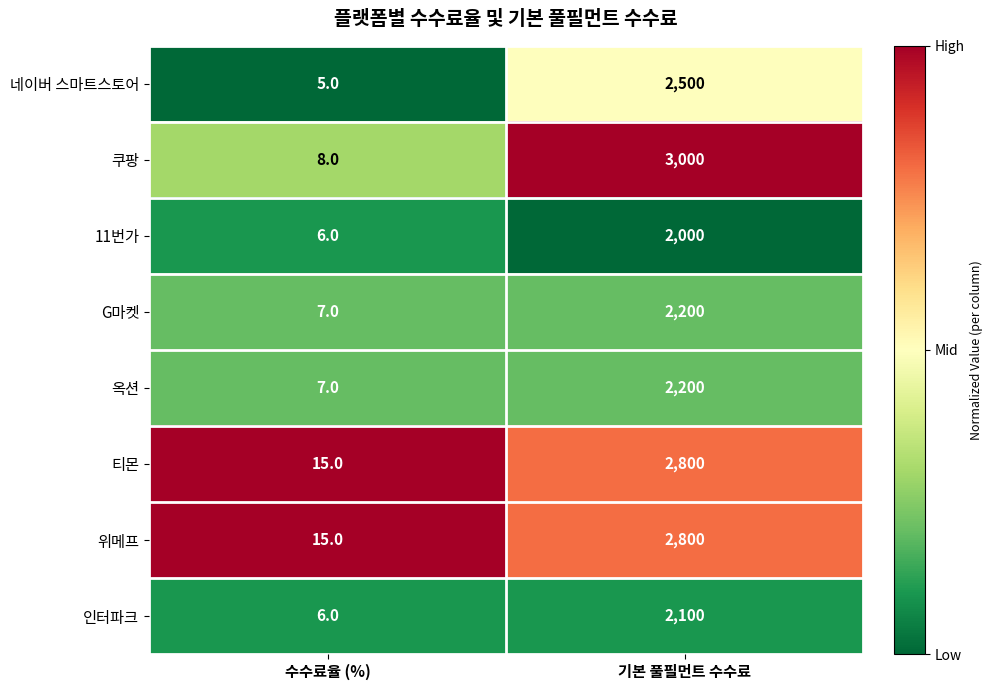

Reading left to right, what are all the values shown in this chart?

네이버 스마트스토어: 5	2500
쿠팡: 8	3000
11번가: 6	2000
G마켓: 7	2200
옥션: 7	2200
티몬: 15	2800
위메프: 15	2800
인터파크: 6	2100